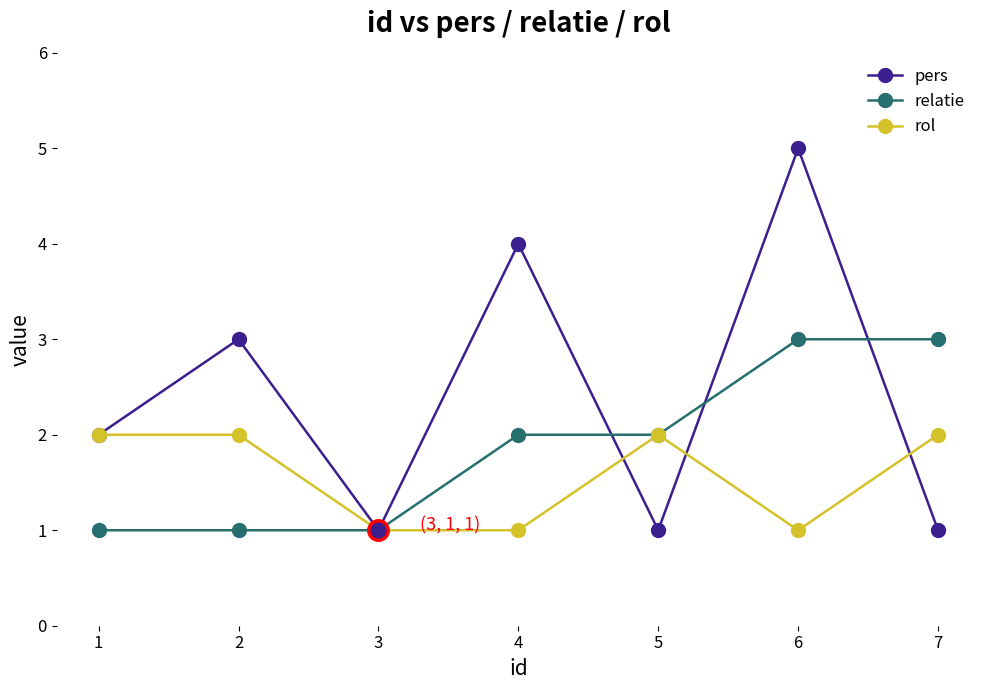

Between 6 and 7, which series saw the biggest shift?

pers